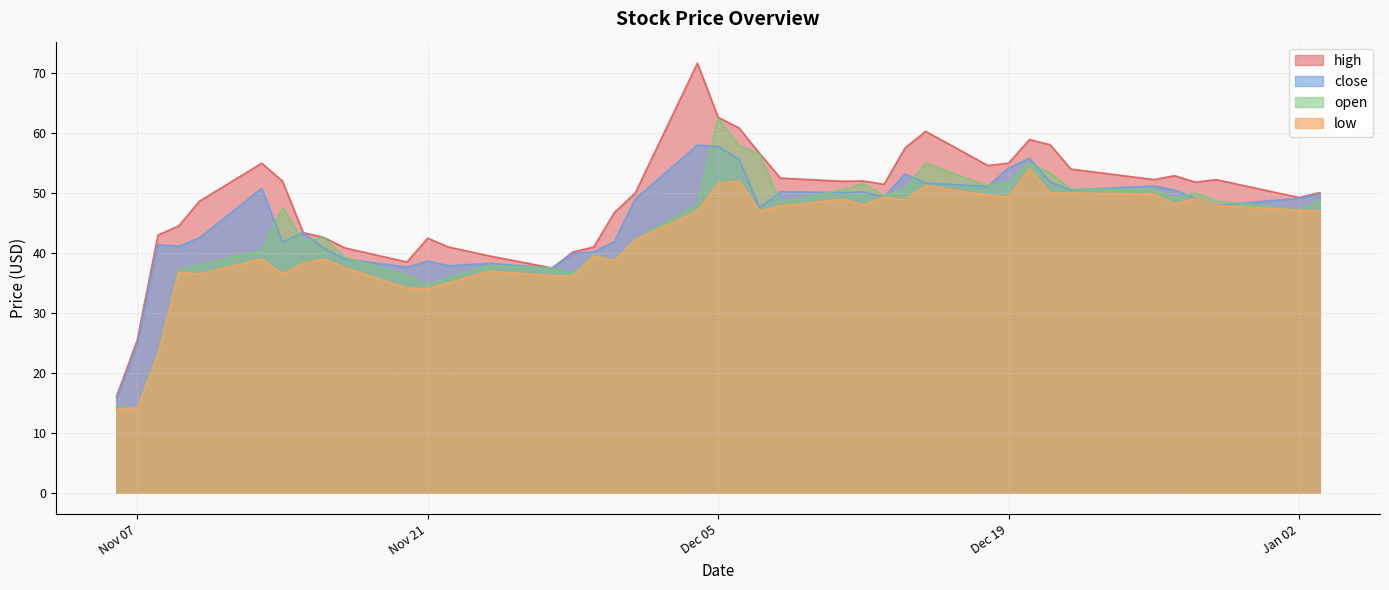

What is the value of the high point at the 31st from the left?

55.0